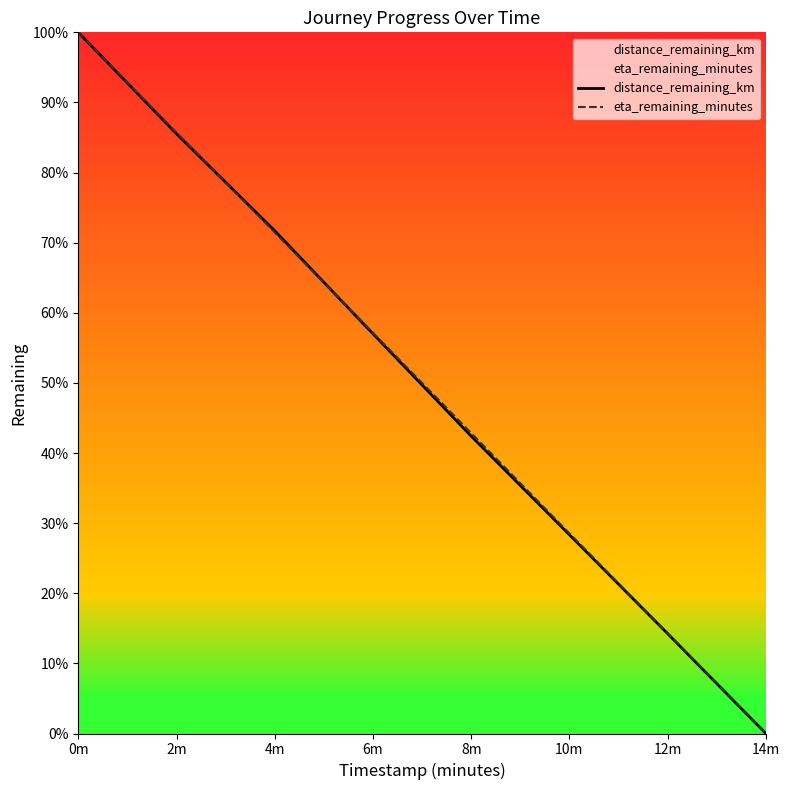

The eta_remaining_minutes series shows 65.5 at 8m. True or false?

False